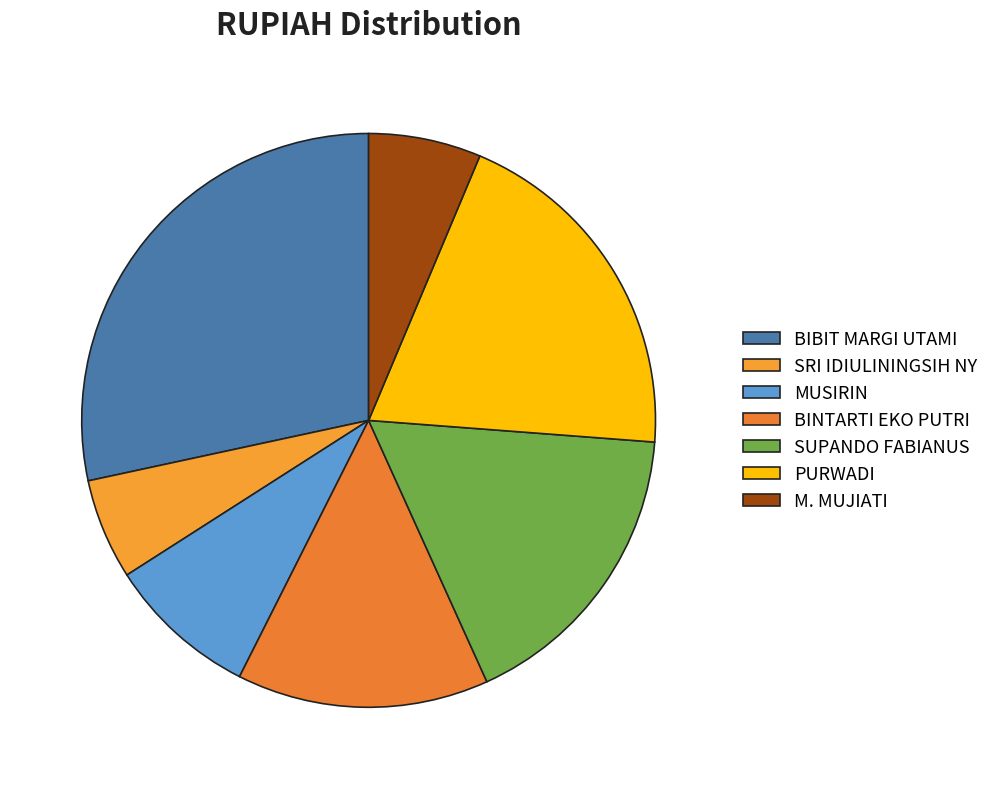

Rank the categories by value from lowest to highest.

SRI IDIULININGSIH NY, M. MUJIATI, MUSIRIN, BINTARTI EKO PUTRI, SUPANDO FABIANUS, PURWADI, BIBIT MARGI UTAMI